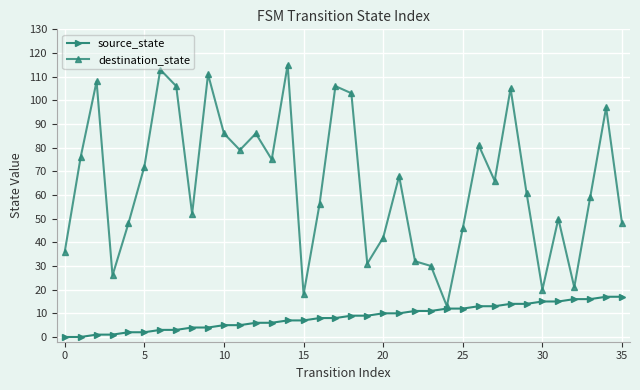

Which series has the largest total across all categories?

destination_state